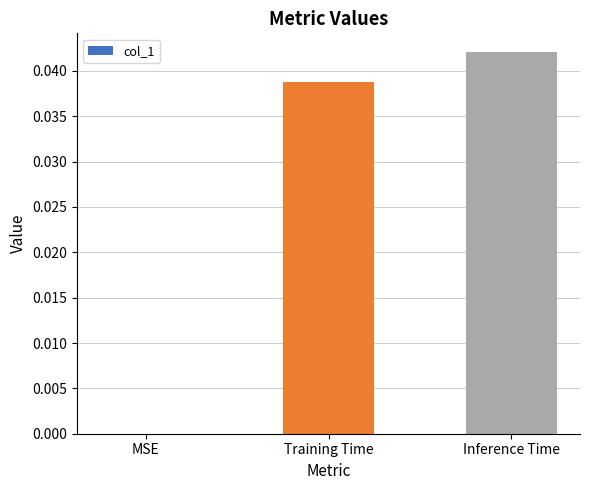

Is it true that the value at MSE is 0.0?

True